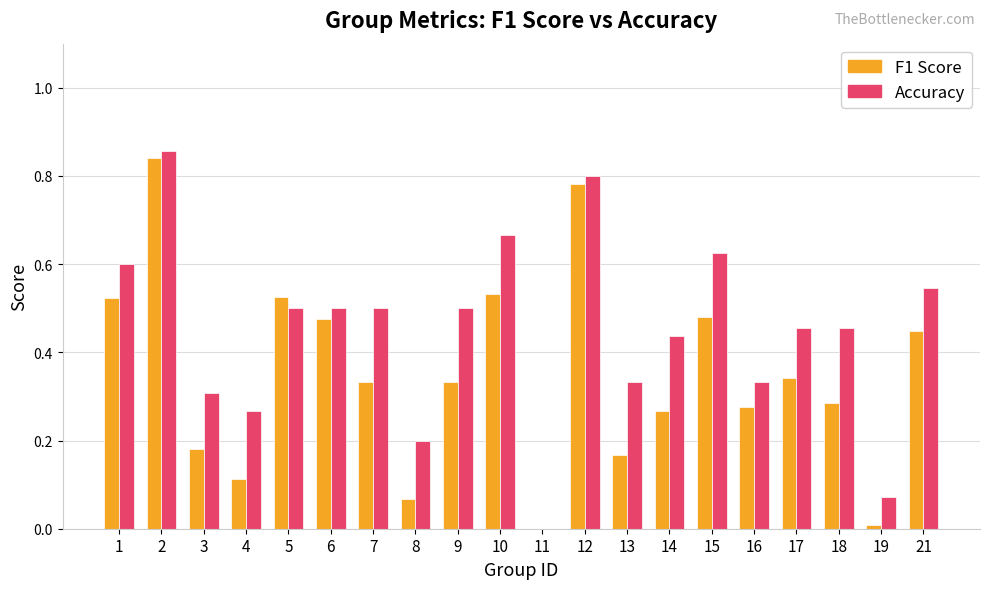

What is the total value across all series at 21?

1.0